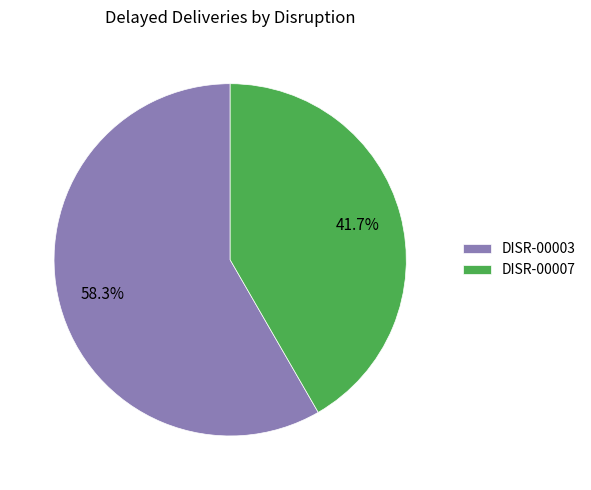

Which slice is the largest?

DISR-00003